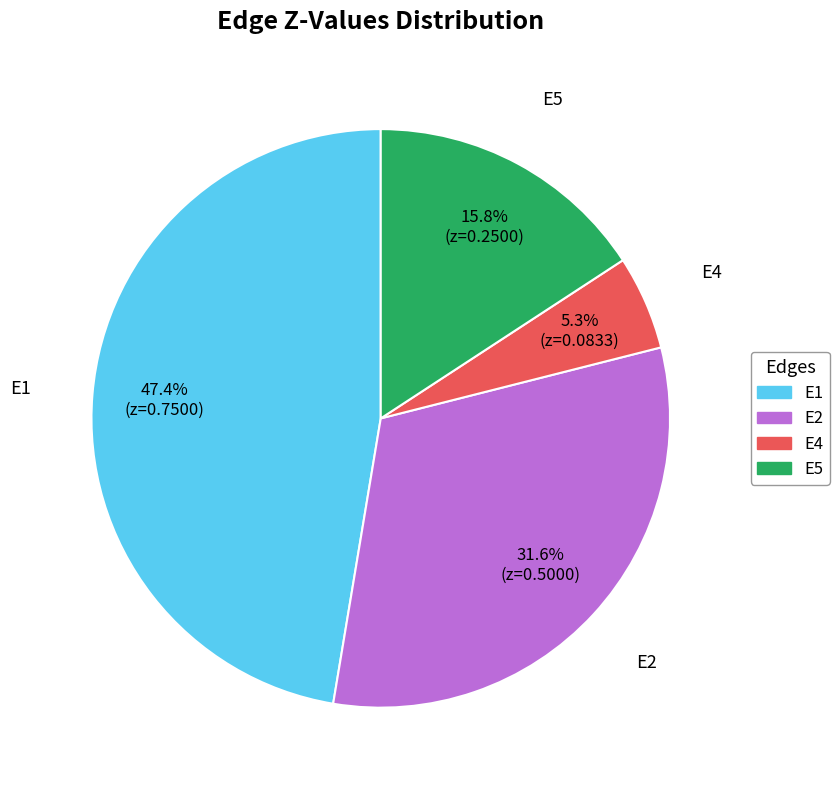

How many segments does this pie chart have?

4